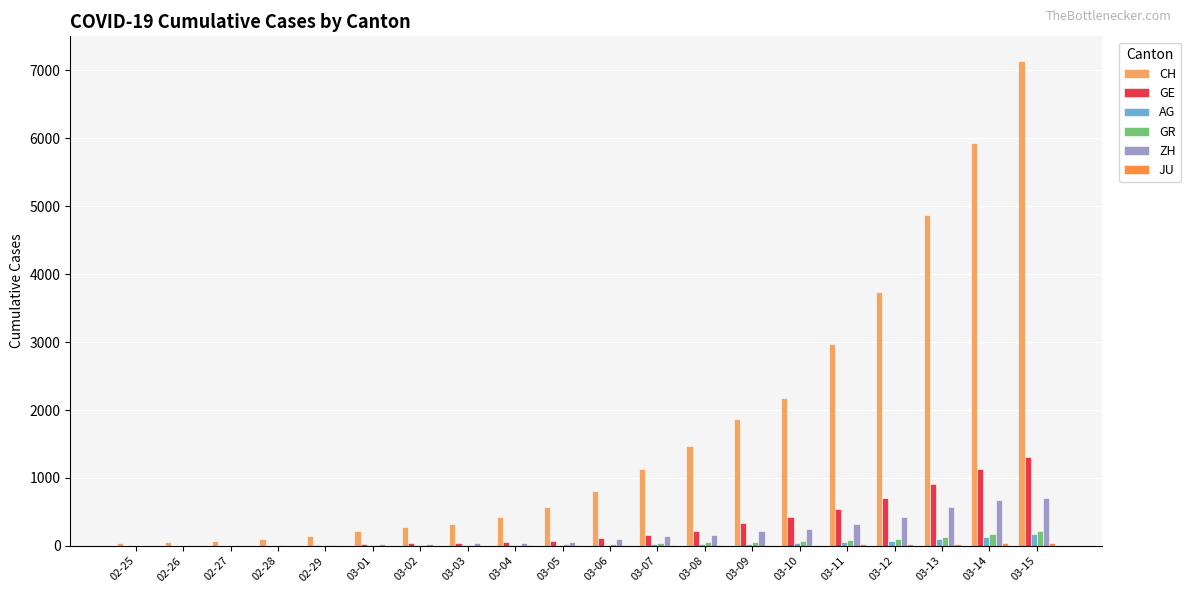

The value of CH at 03-10 is 1273. True or false?

False